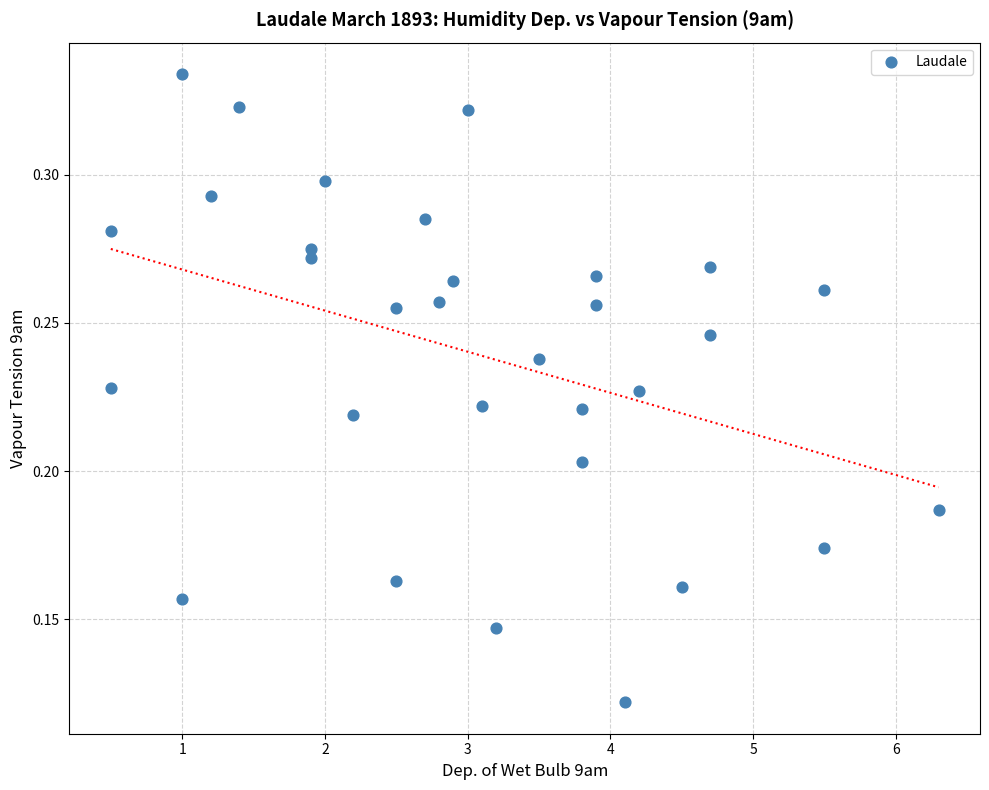

What is the range of X values (max minus min)?

5.8